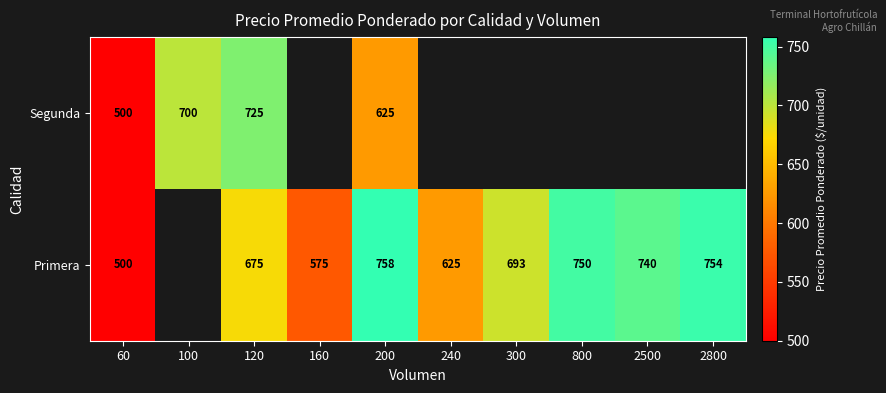

Count the number of categories in the chart.

10